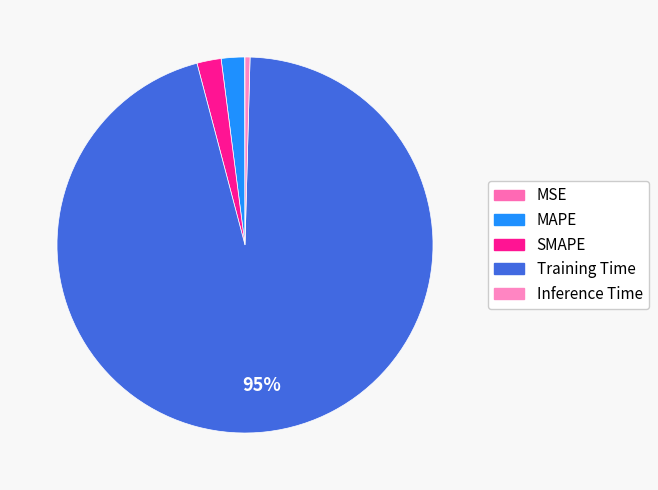

To the nearest percent, what portion does SMAPE represent?

2%